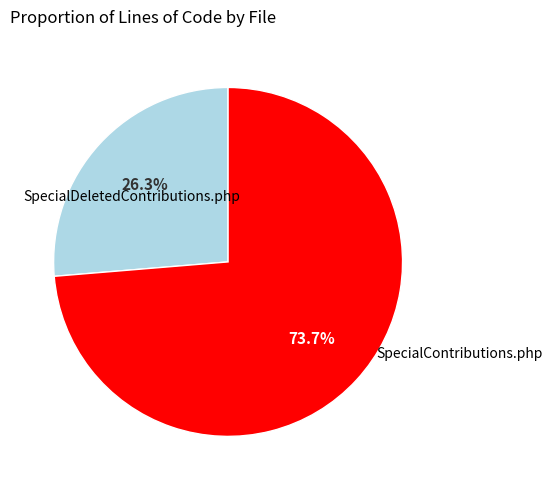

To the nearest percent, what is the average slice percentage?

50%